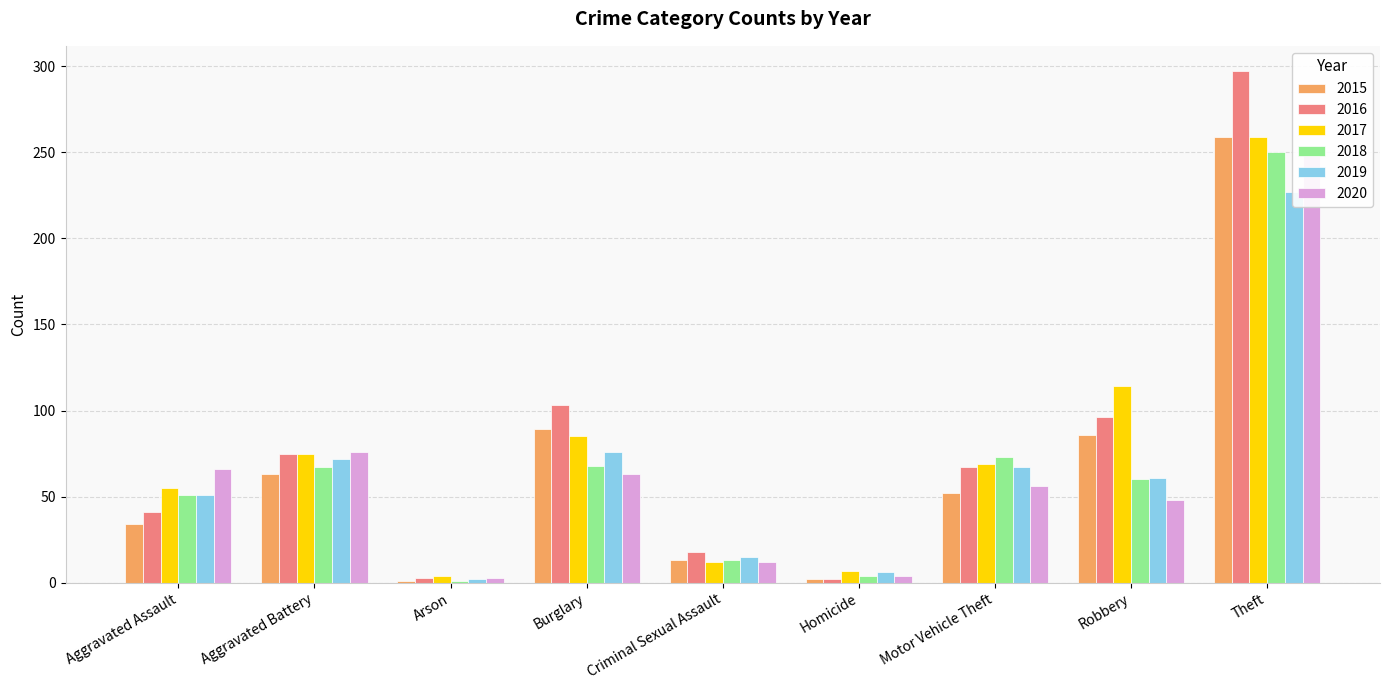

What value does the 2019 series have at Burglary?

76